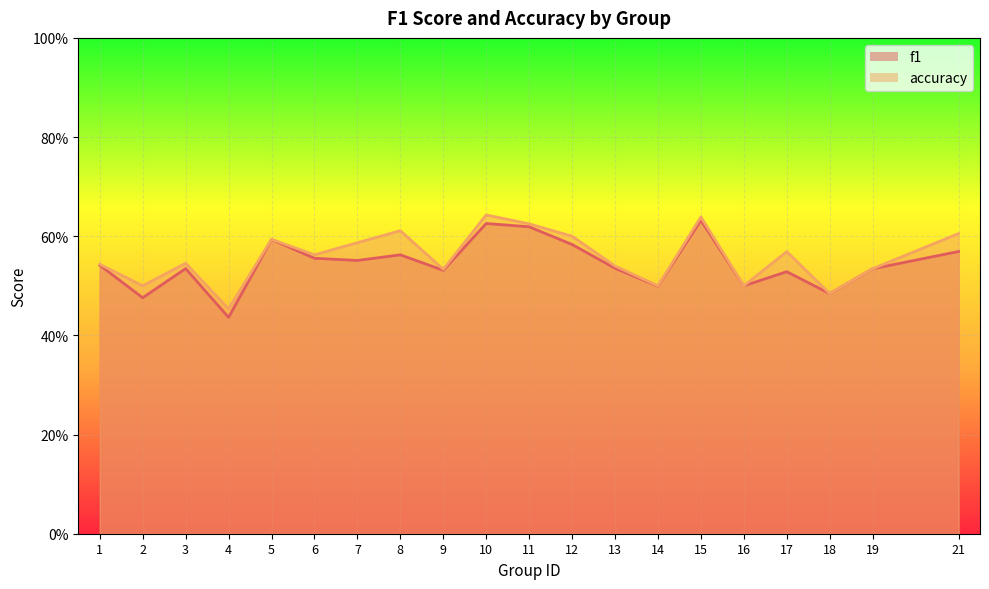

Rank the series at 14 from lowest to highest value.

f1, accuracy